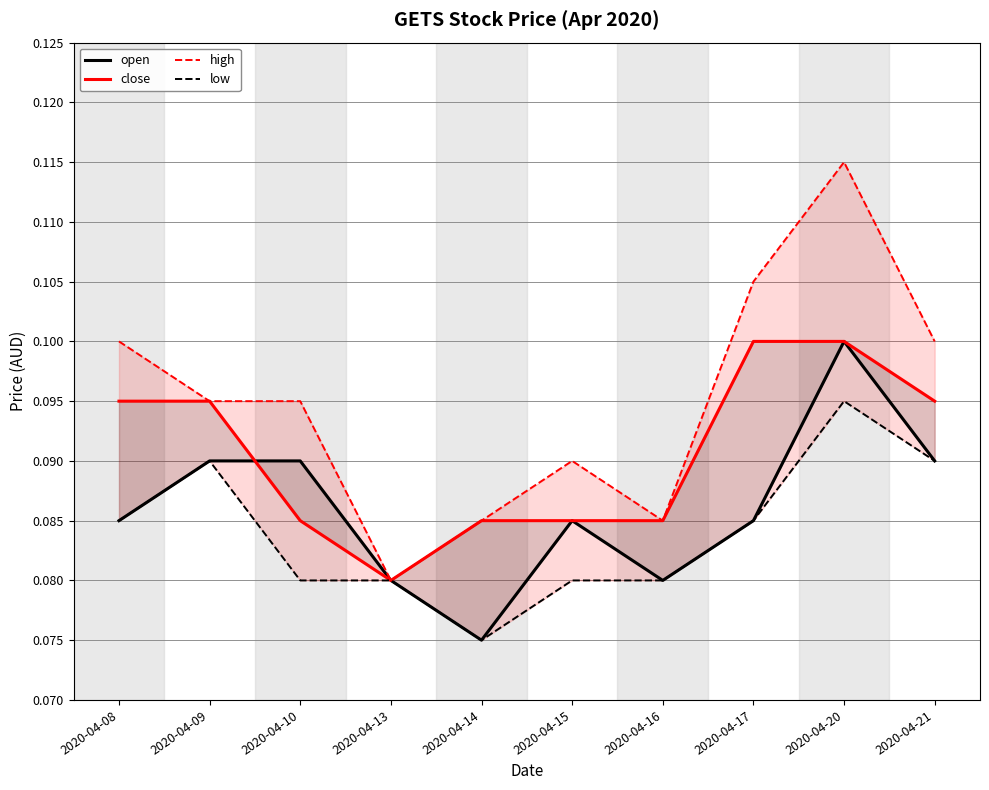

Which series has the largest range (max minus min)?

high